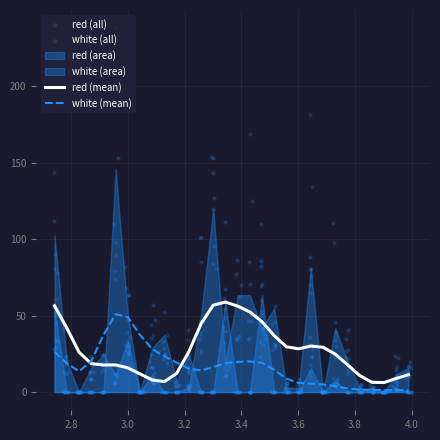

What are all the series names shown in the legend?

red, white